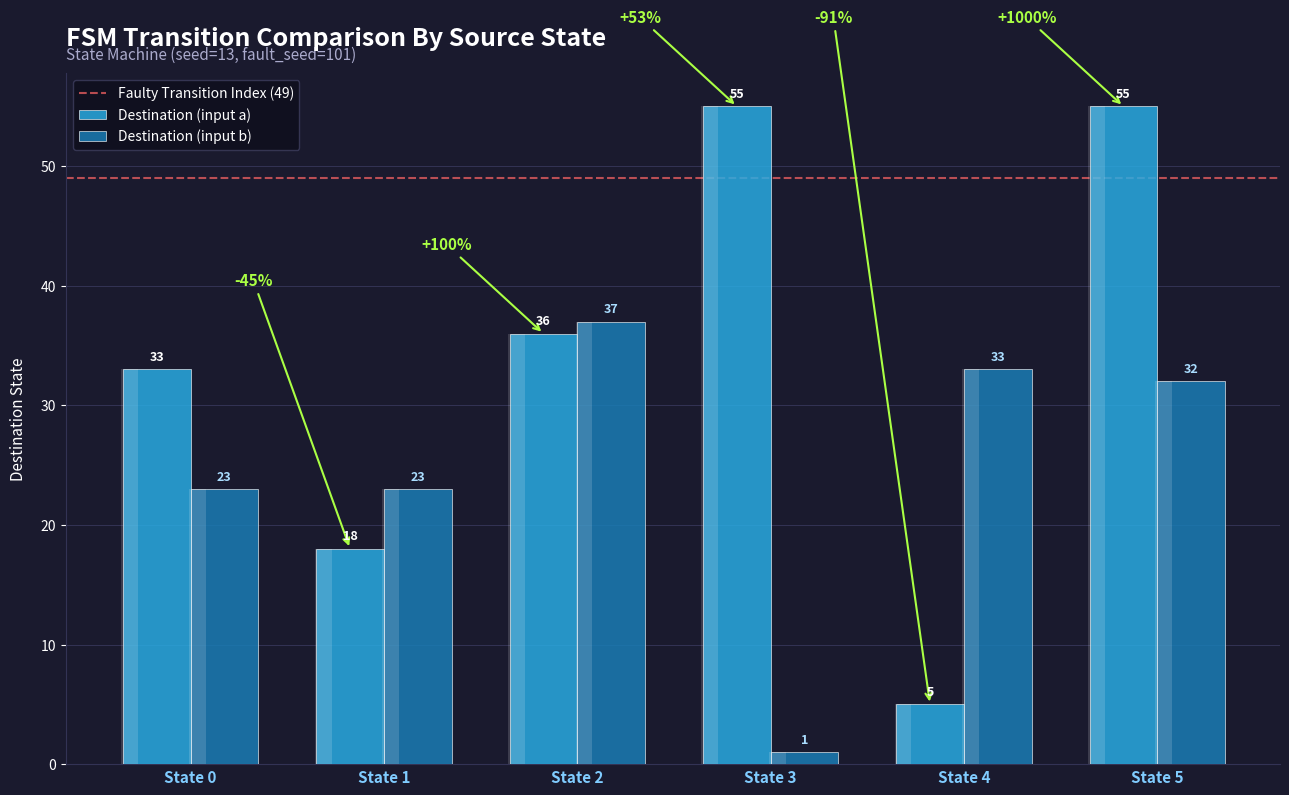

How many Destination (input a) values are between 18 and 55?

5